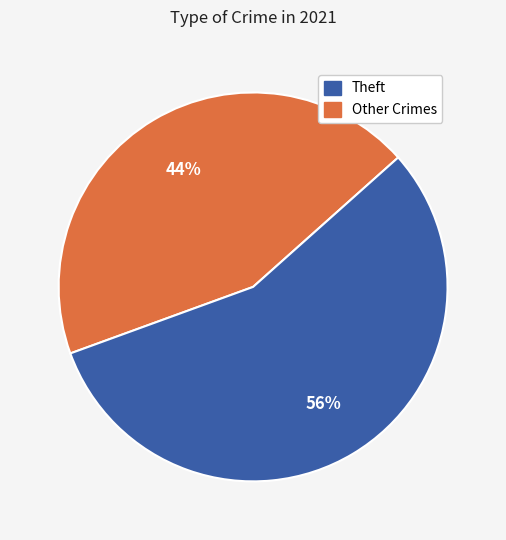

To the nearest percent, what is the average slice percentage?

50%